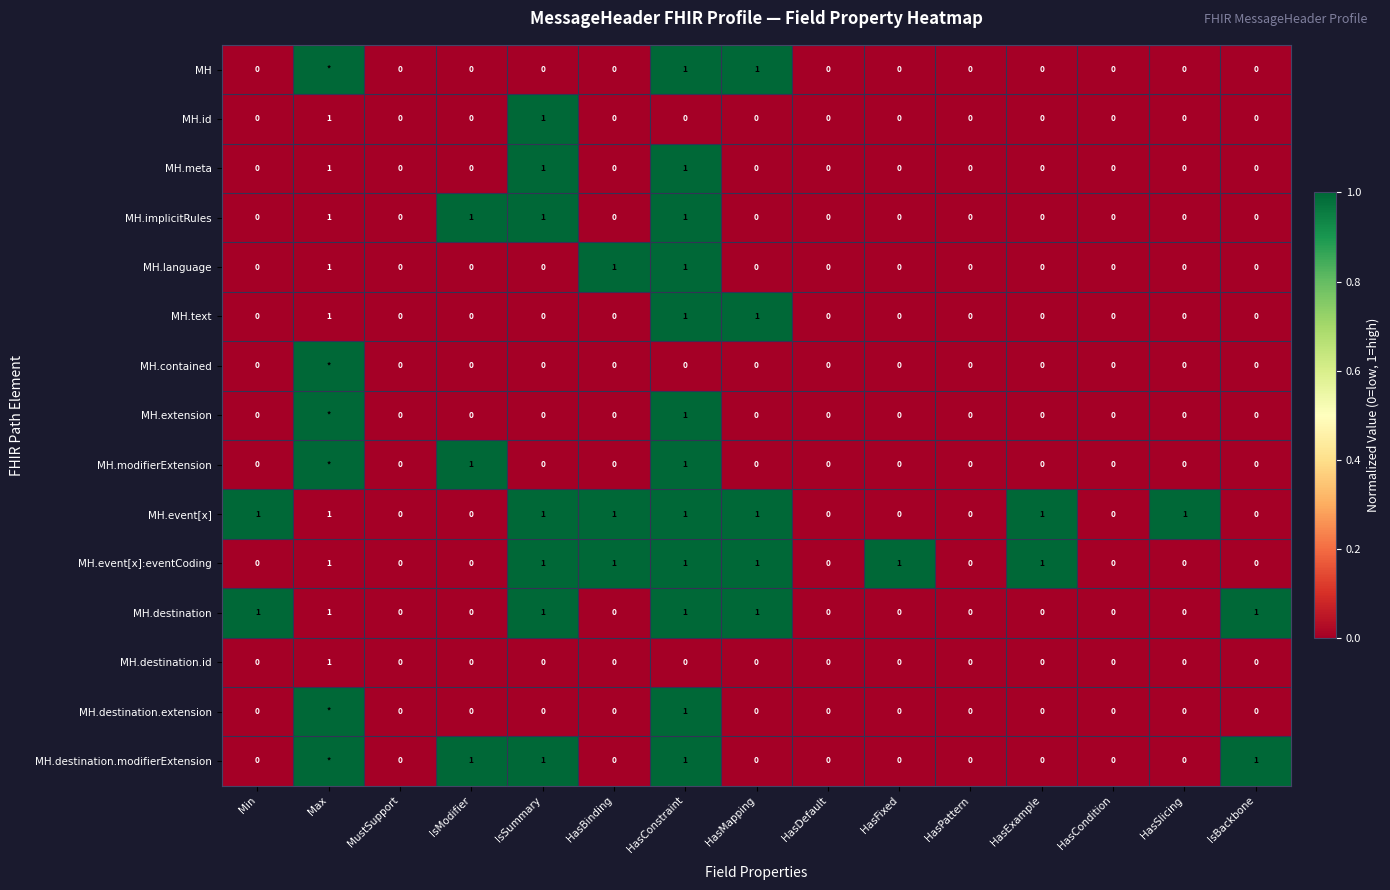

The value of MH.destination.id at HasConstraint is 1. True or false?

False